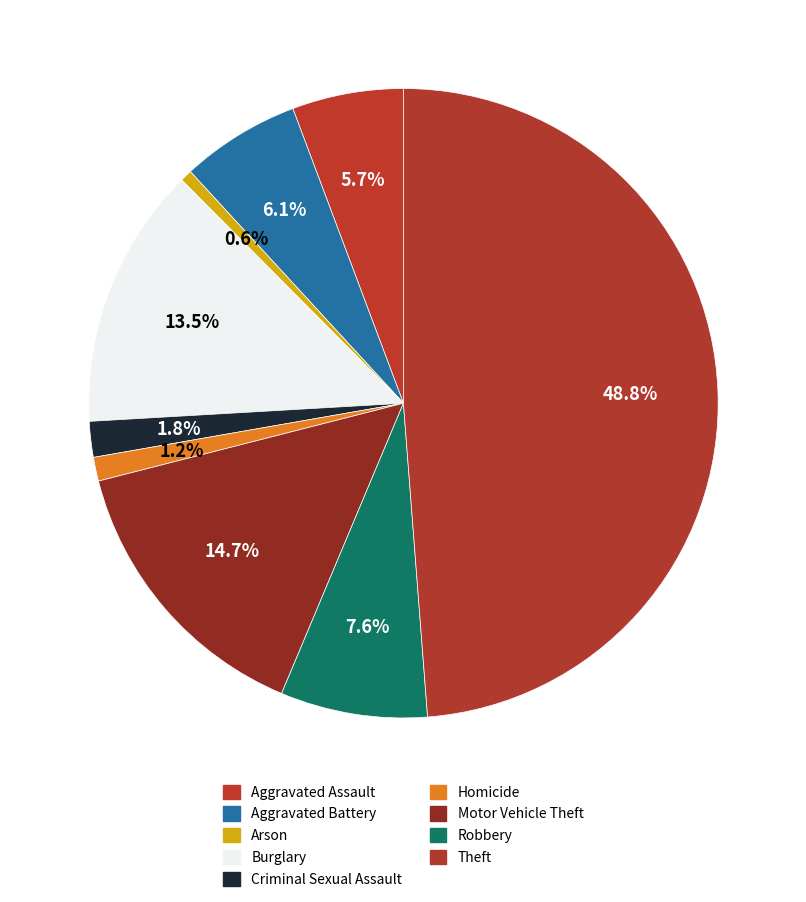

To the nearest percent, what portion does Burglary represent?

13%